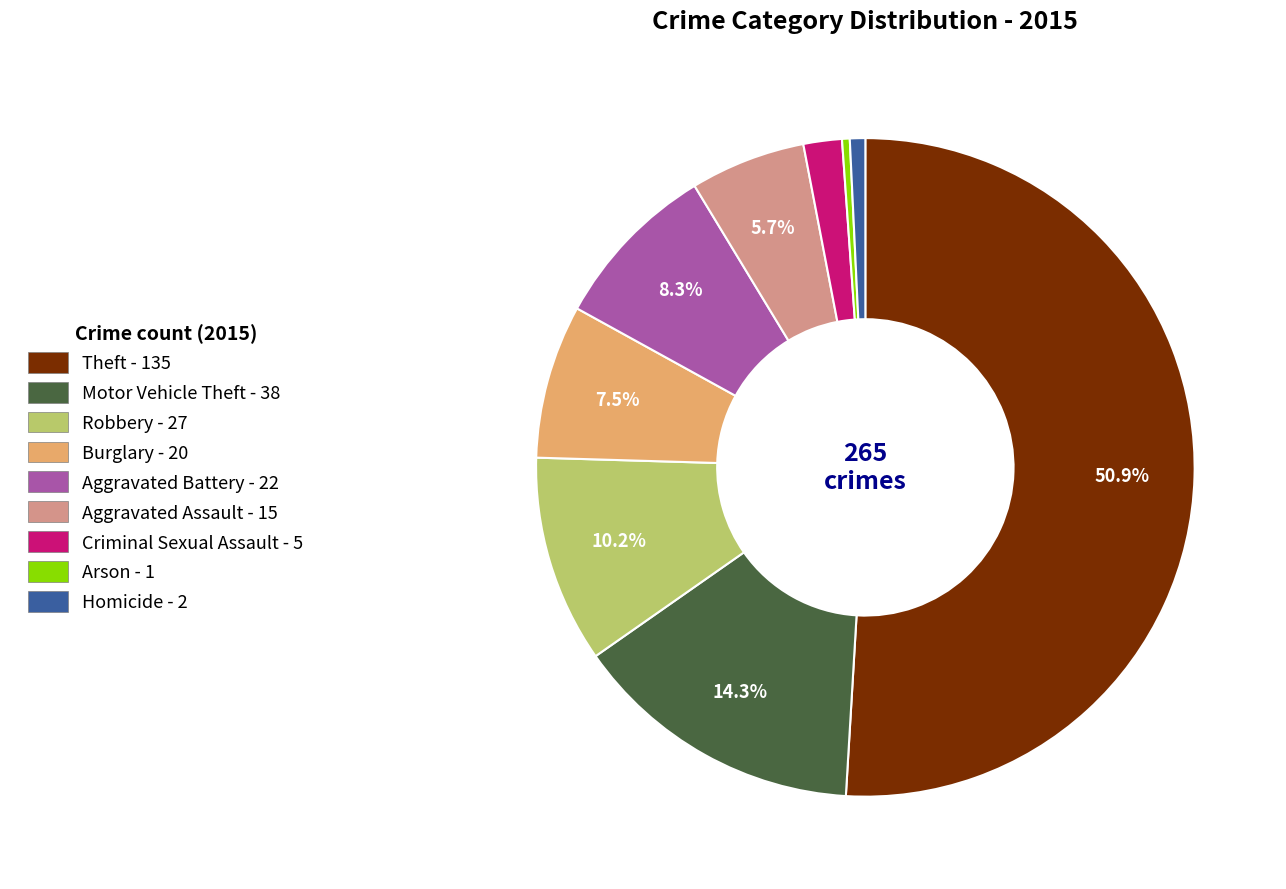

True or false: Theft accounts for 40% of the total.

False